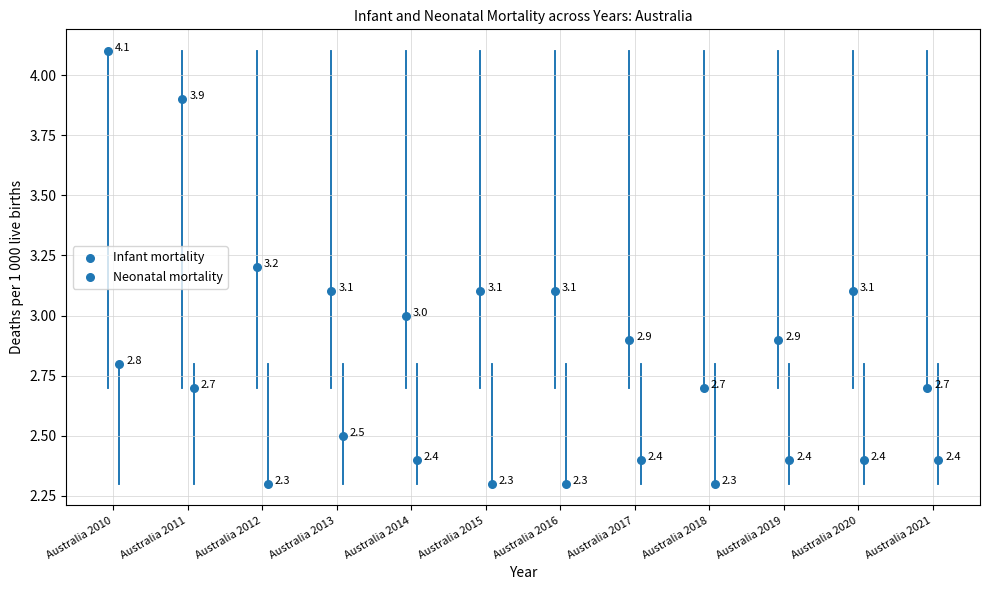

What are all the series names shown in the legend?

Infant mortality, Neonatal mortality